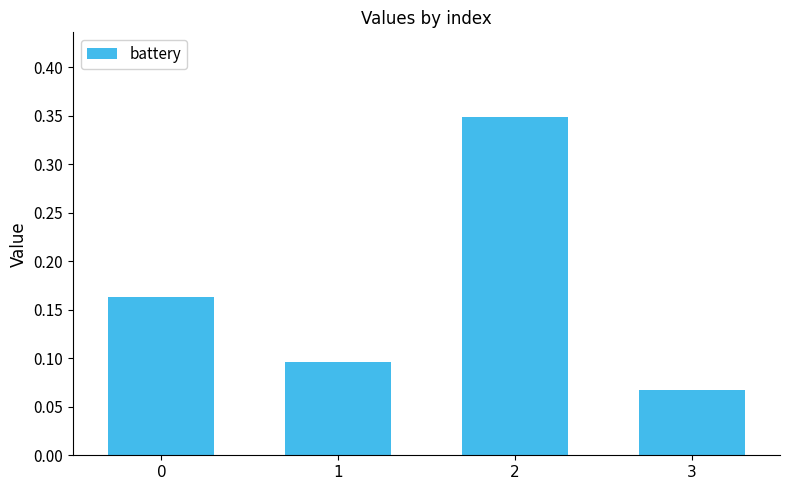

At which label is the value closest to 0?

3